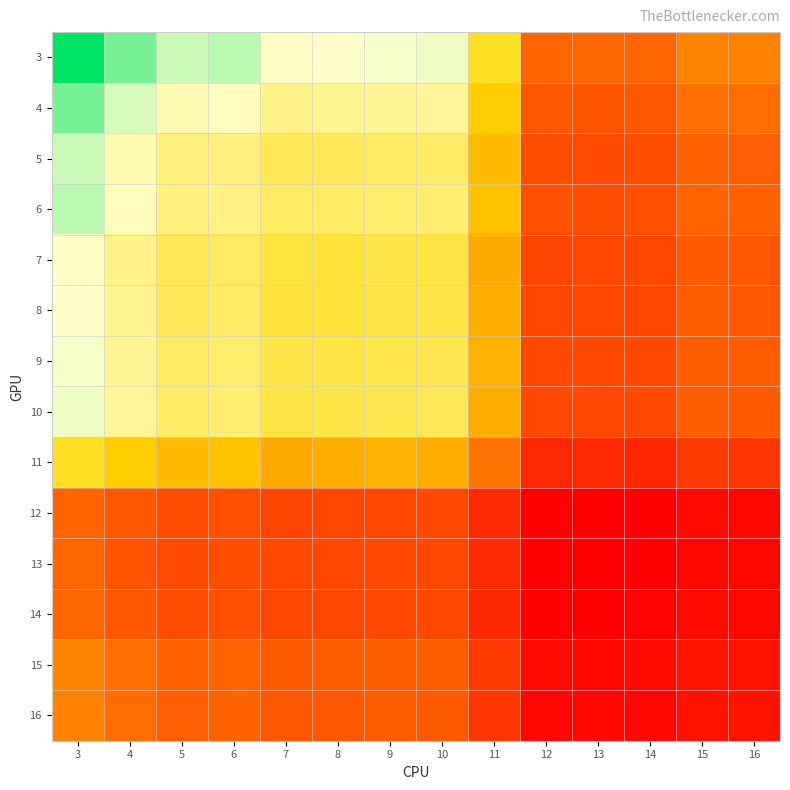

Which series has the largest range (max minus min)?

3